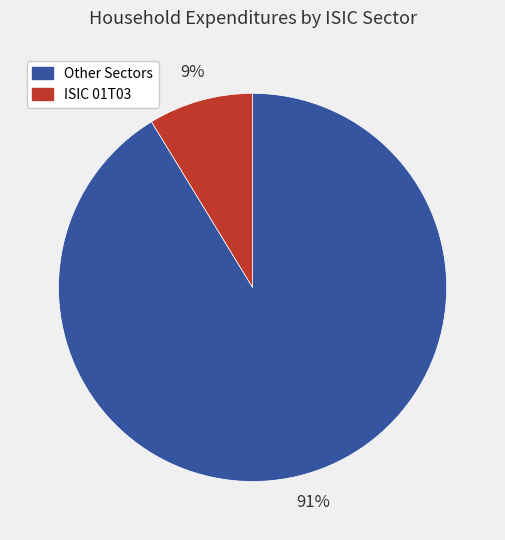

How many segments does this pie chart have?

2